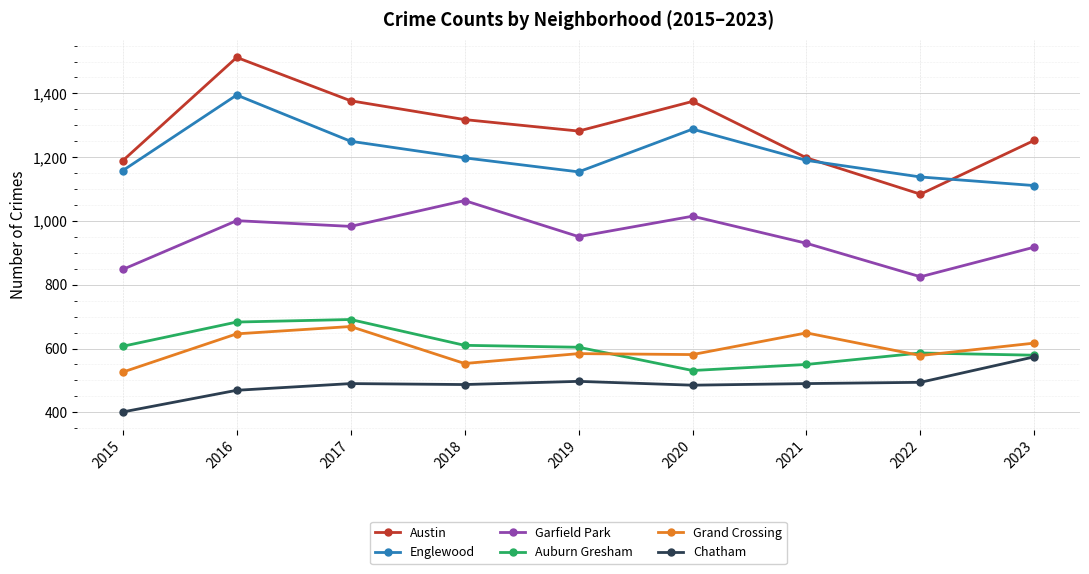

The Garfield Park series shows 983 at 2017. True or false?

True